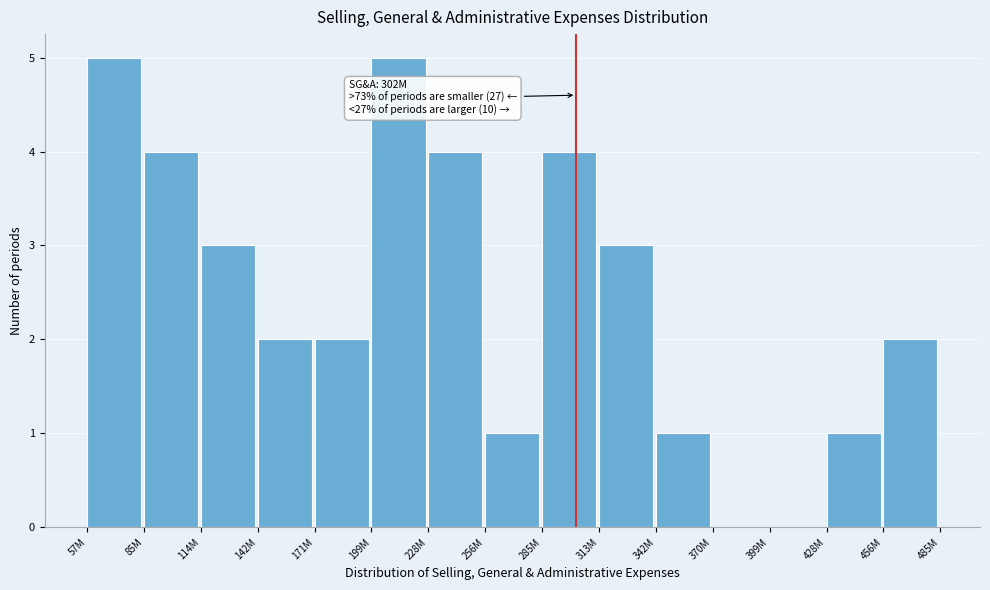

Reading right to left, list all the values displayed in this chart.

456M=2	428M=1	399M=0	370M=0	342M=1	313M=3	285M=4	256M=1	228M=4	199M=5	171M=2	142M=2	114M=3	85M=4	57M=5